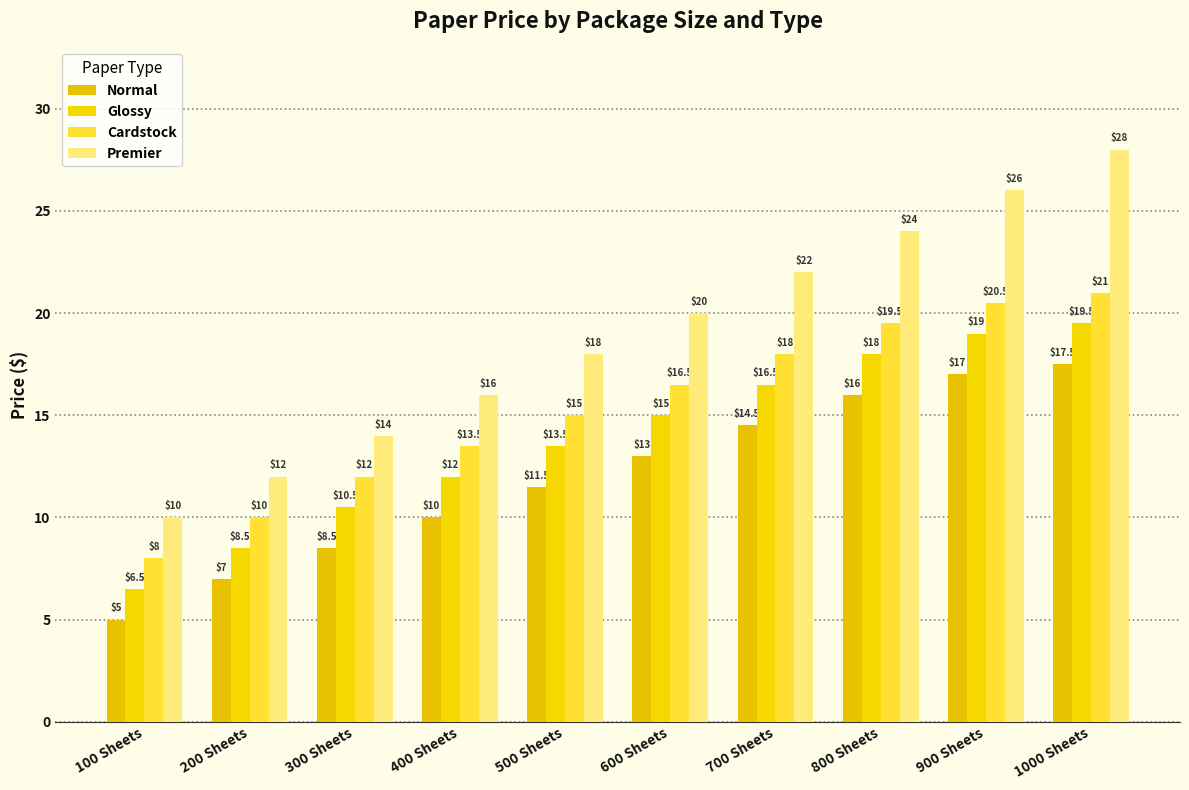

What are all the series names shown in the legend?

Normal, Glossy, Cardstock, Premier